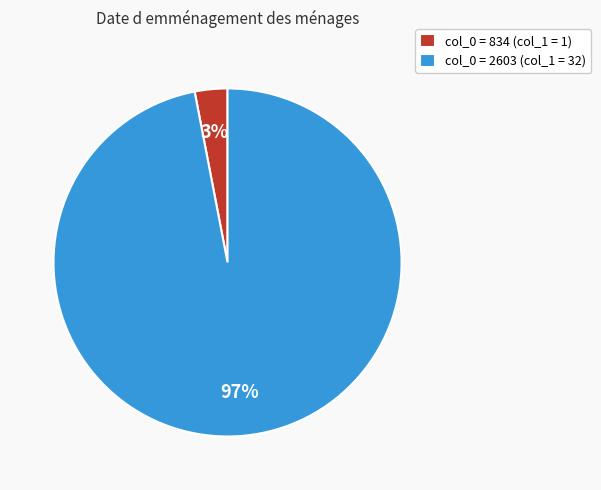

Does col_0 = 834 (col_1 = 1) account for over 50% of the chart?

No